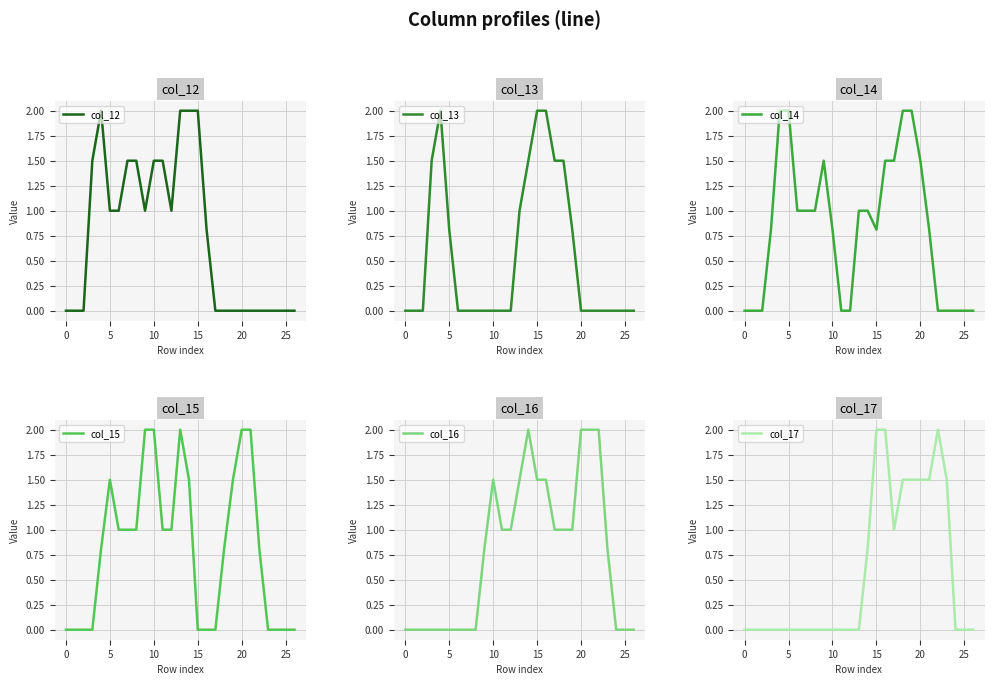

True or false: col_12 and col_13 cross at least once.

False